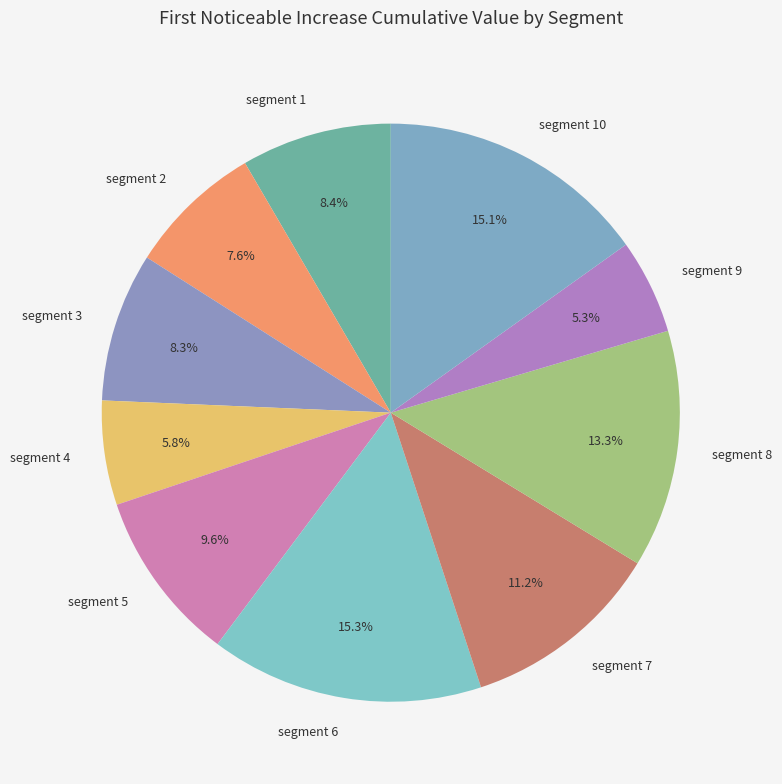

How many segments does this pie chart have?

10